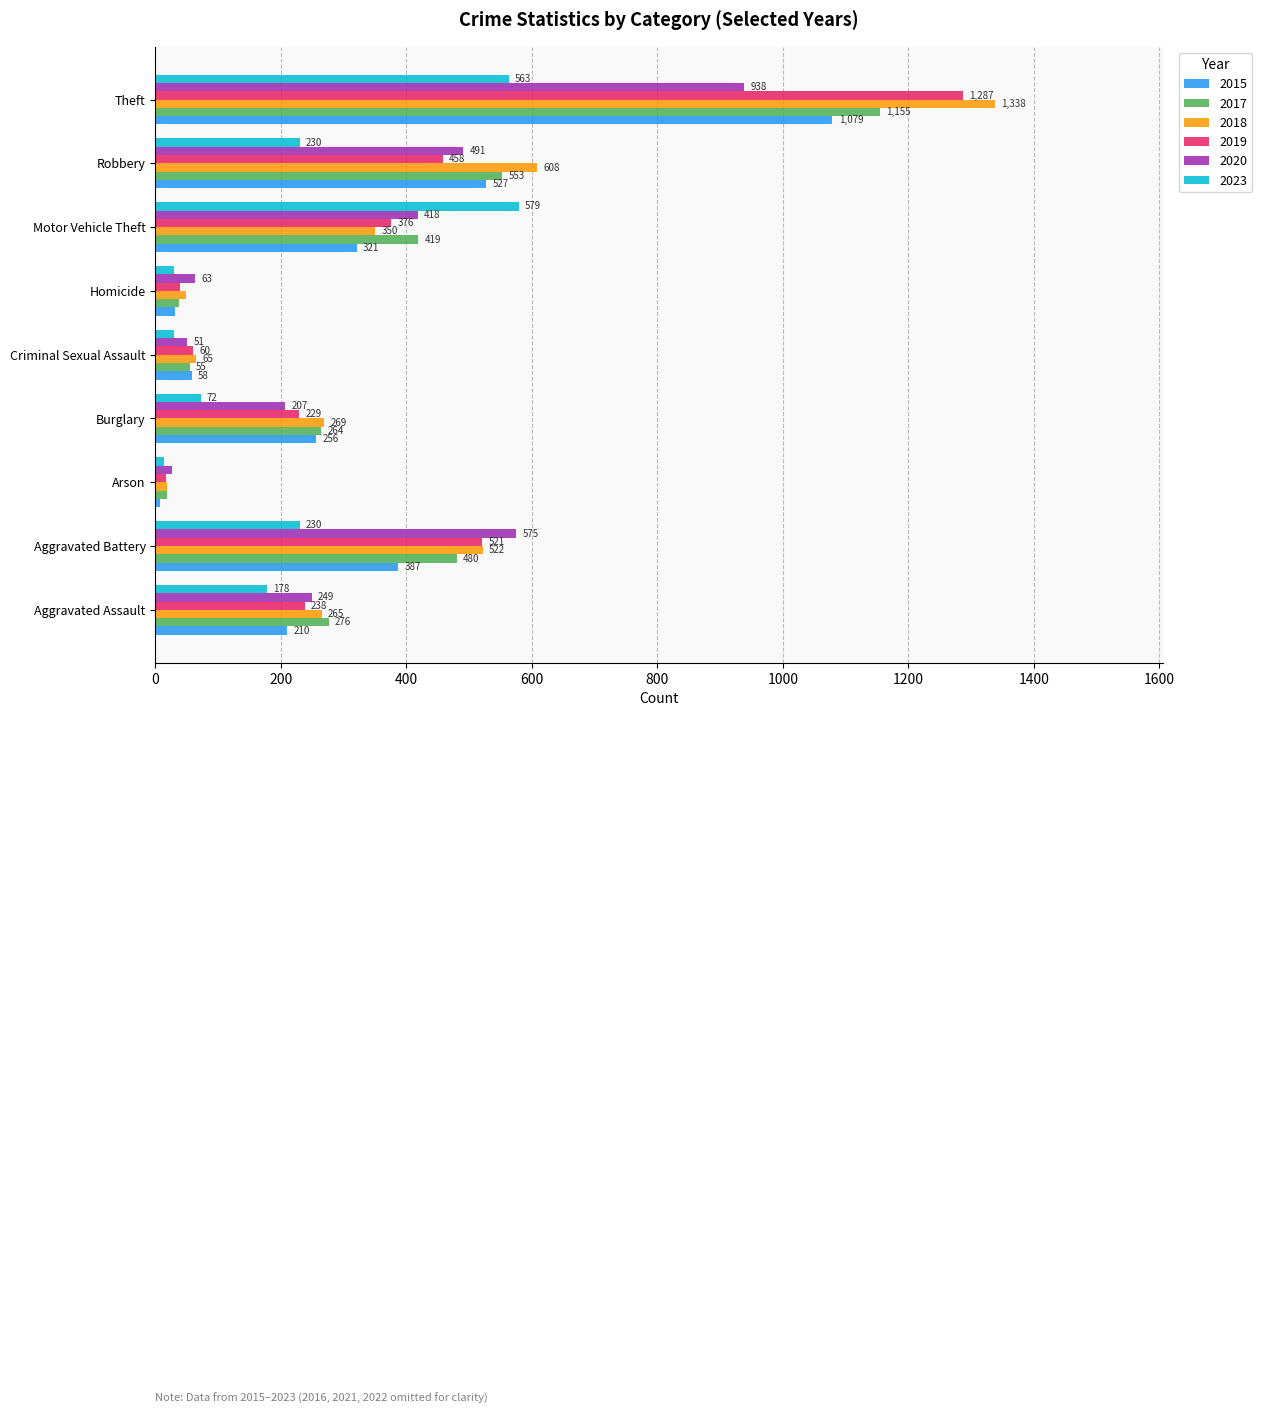

What is the sum of the 2023 values at Motor Vehicle Theft and Criminal Sexual Assault?

609